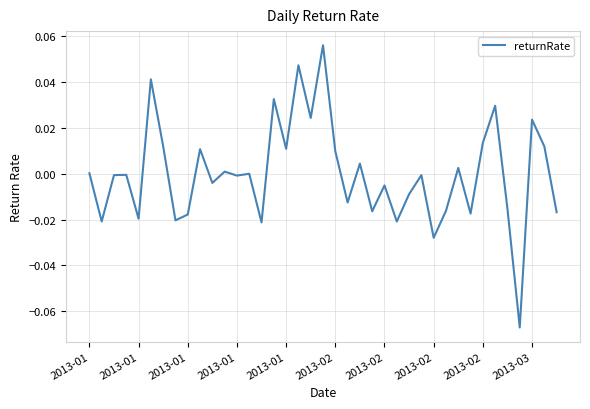

Does the chart display data point markers on the line(s)?

No